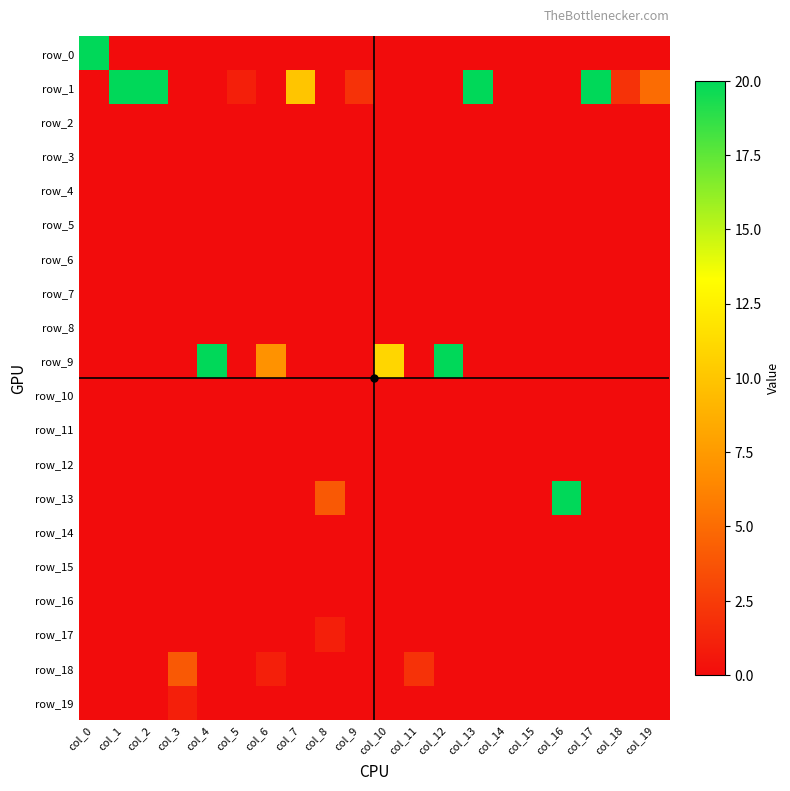

At which category is the sum across all series the highest?

col_0